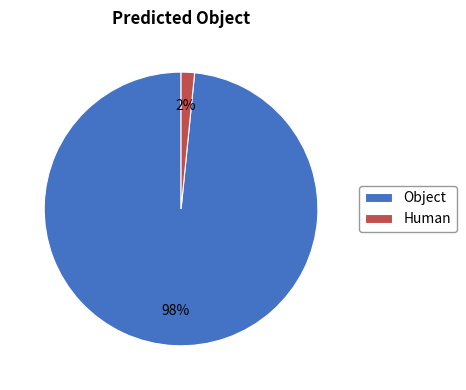

Which category has the smallest portion of the pie?

Human